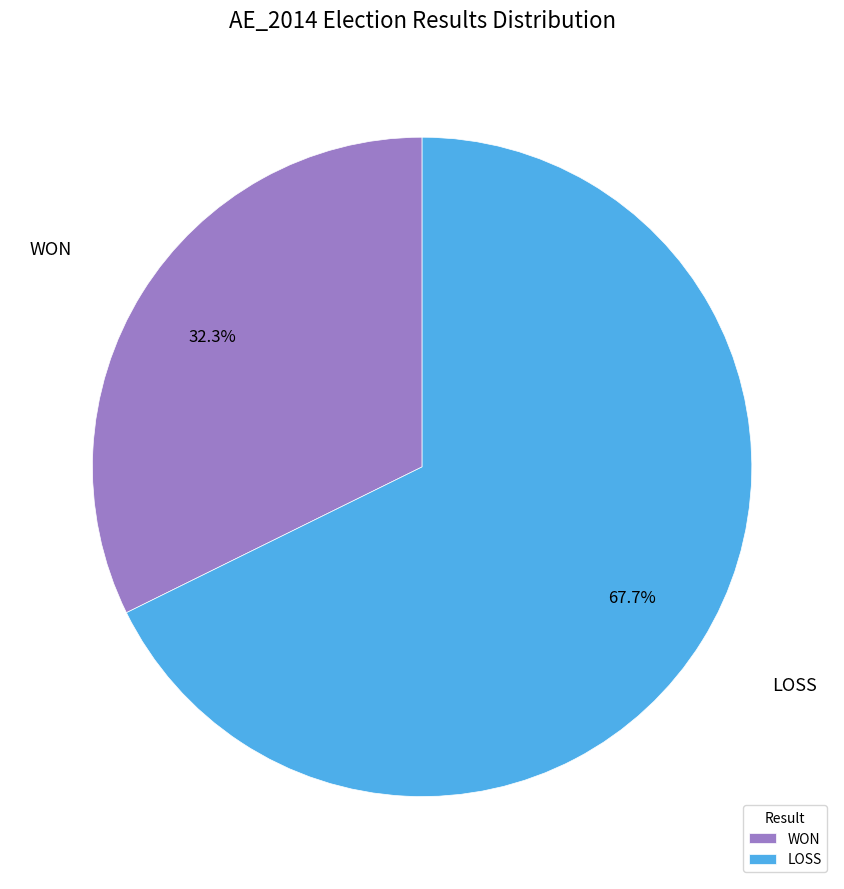

What is the majority slice?

LOSS